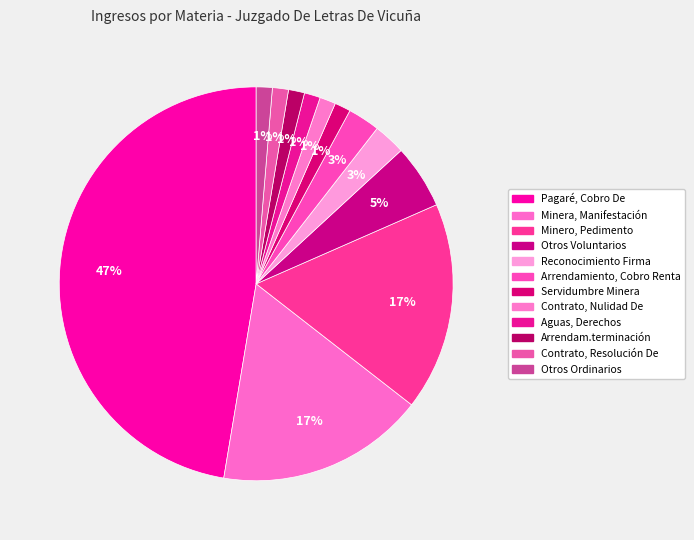

True or false: Otros Ordinarios accounts for 1% of the total.

True